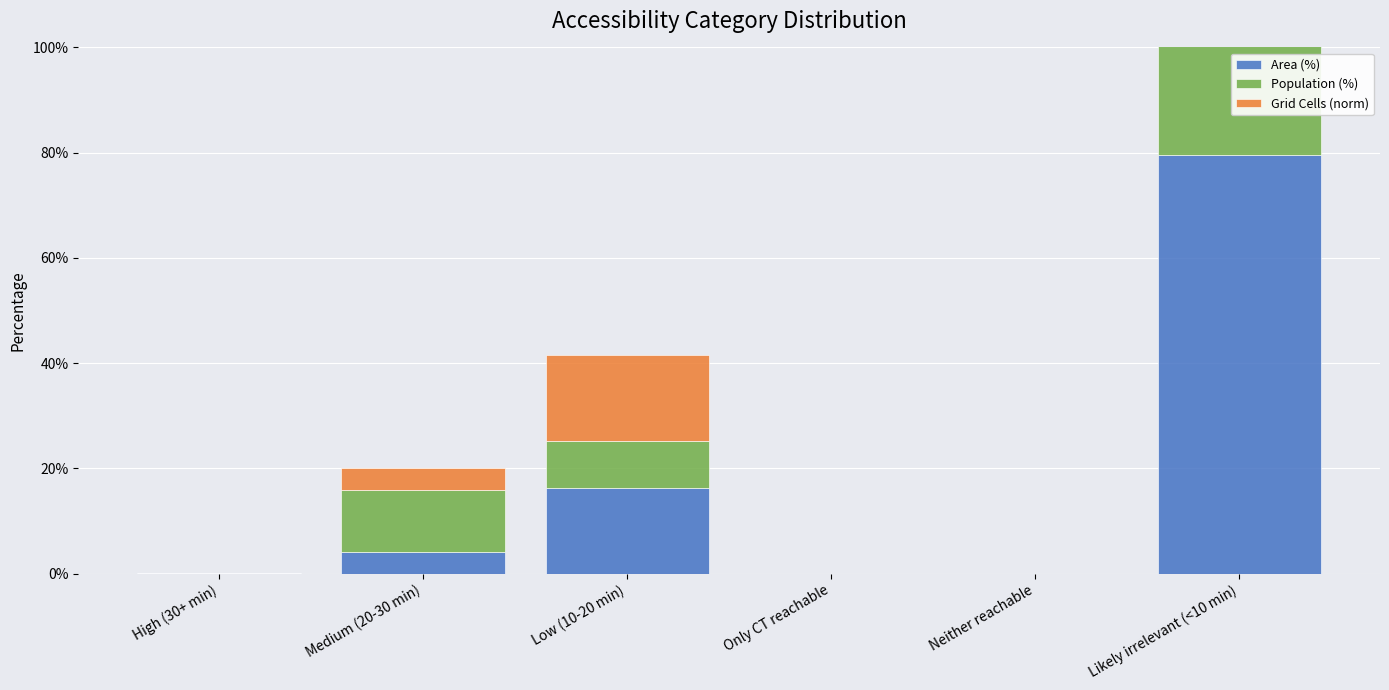

At which label does Population (%) first exceed 9?

Medium (20-30 min)